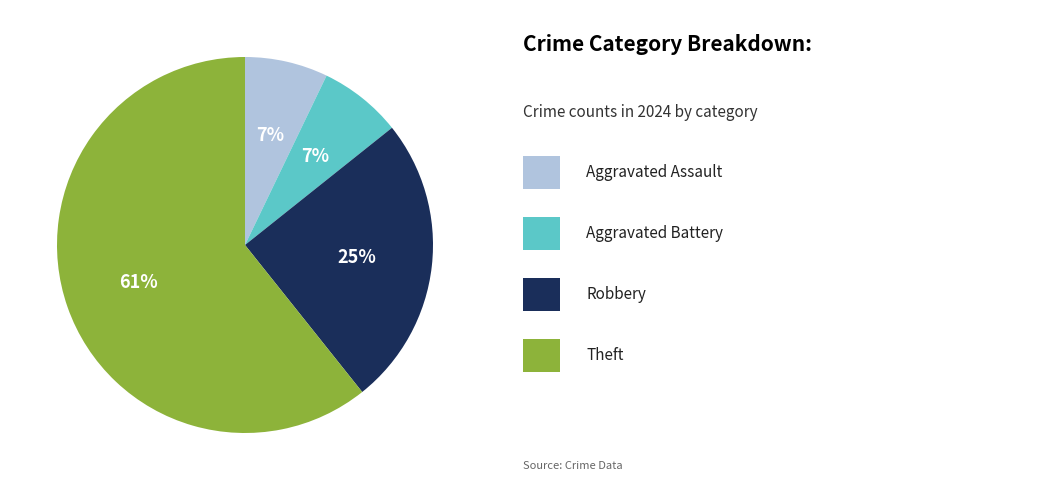

Does any single category account for the majority?

Yes